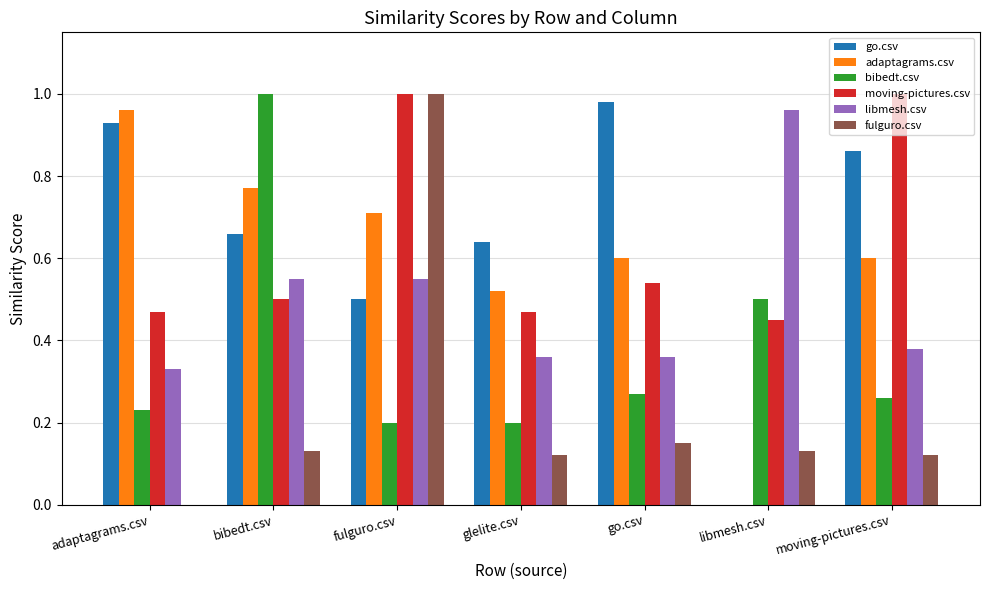

At which category is the sum across all series the highest?

fulguro.csv